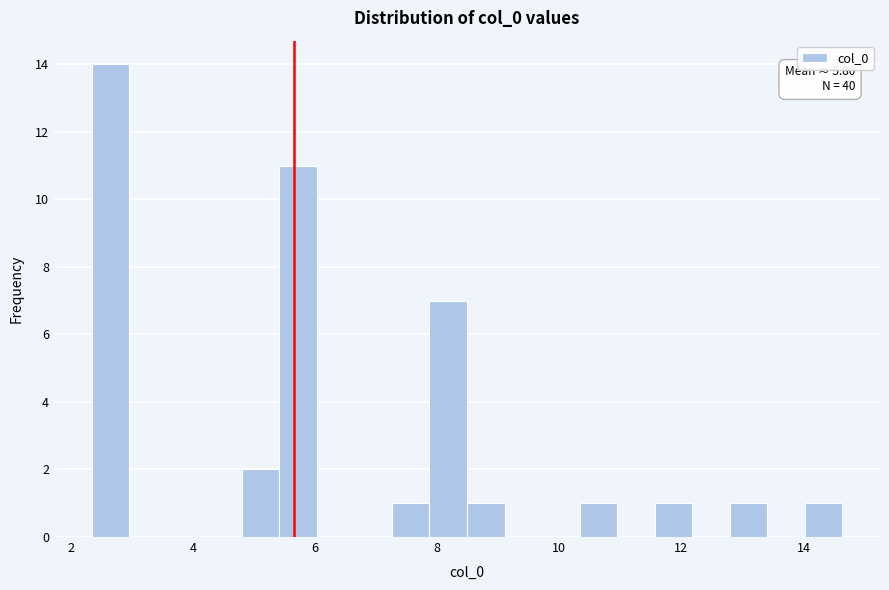

Around what value on the x-axis is the tallest bar? Give the approximate position of its centre, as read against the axis.

2.6